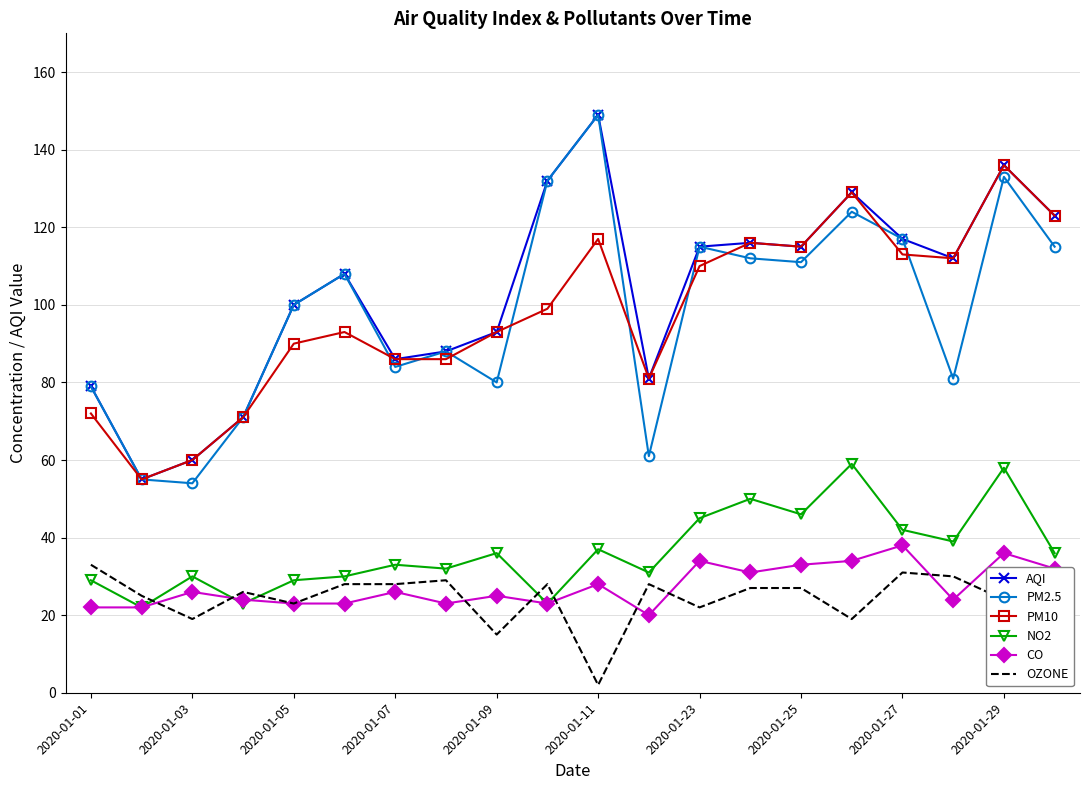

True or false: AQI and NO2 intersect in this chart.

False